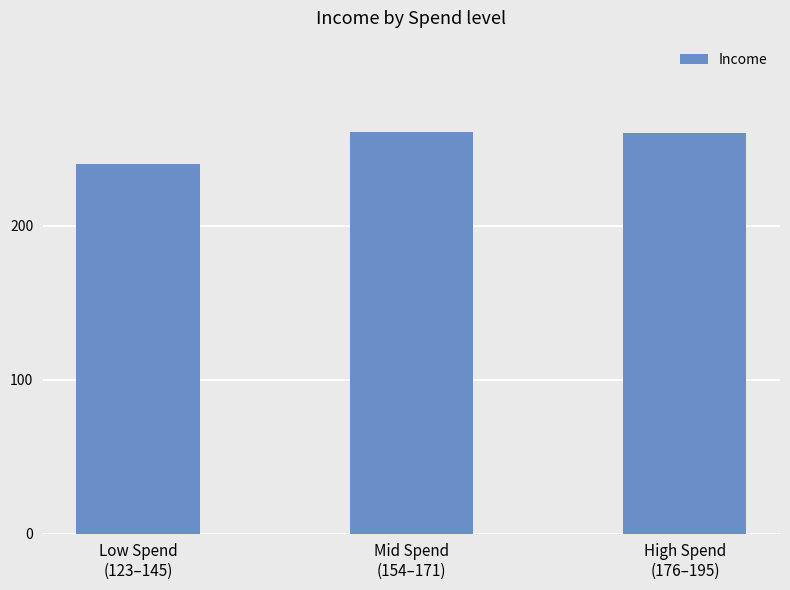

What is the difference between the values at Low Spend
(123–145) and Mid Spend
(154–171)?

21